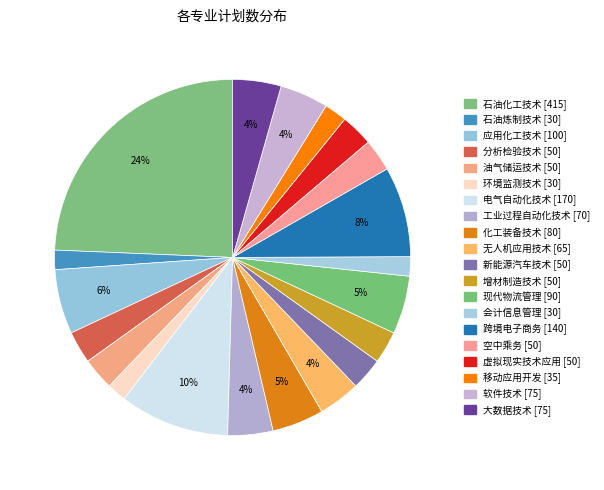

How many slices are in this pie chart?

20